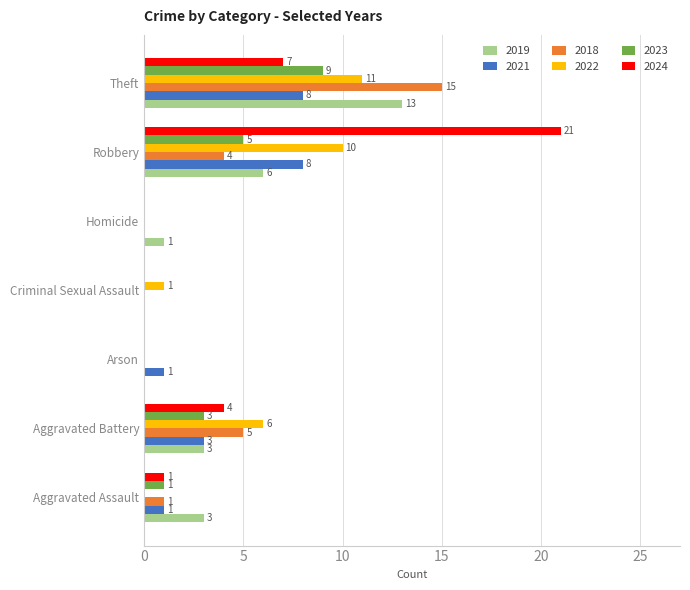

What is the total value across all series at Homicide?

1